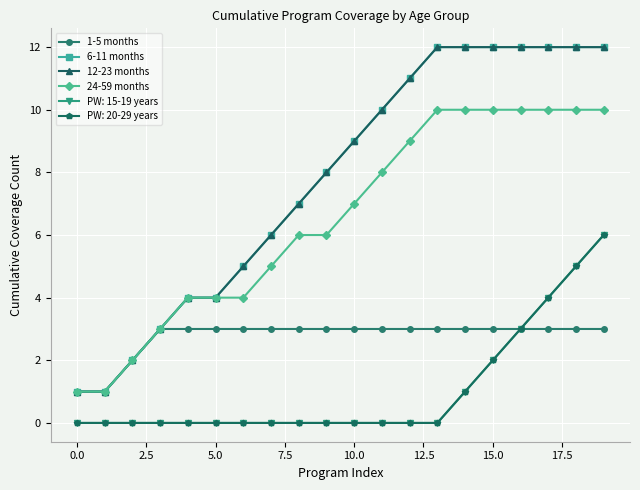

How many lines are shown in the chart?

6